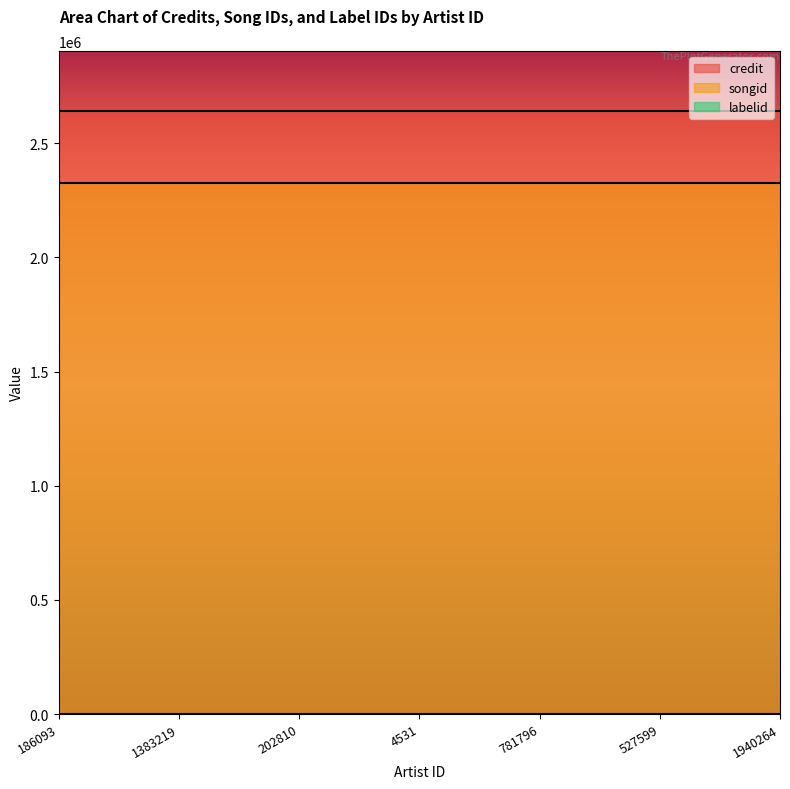

How many lines are shown in the chart?

3